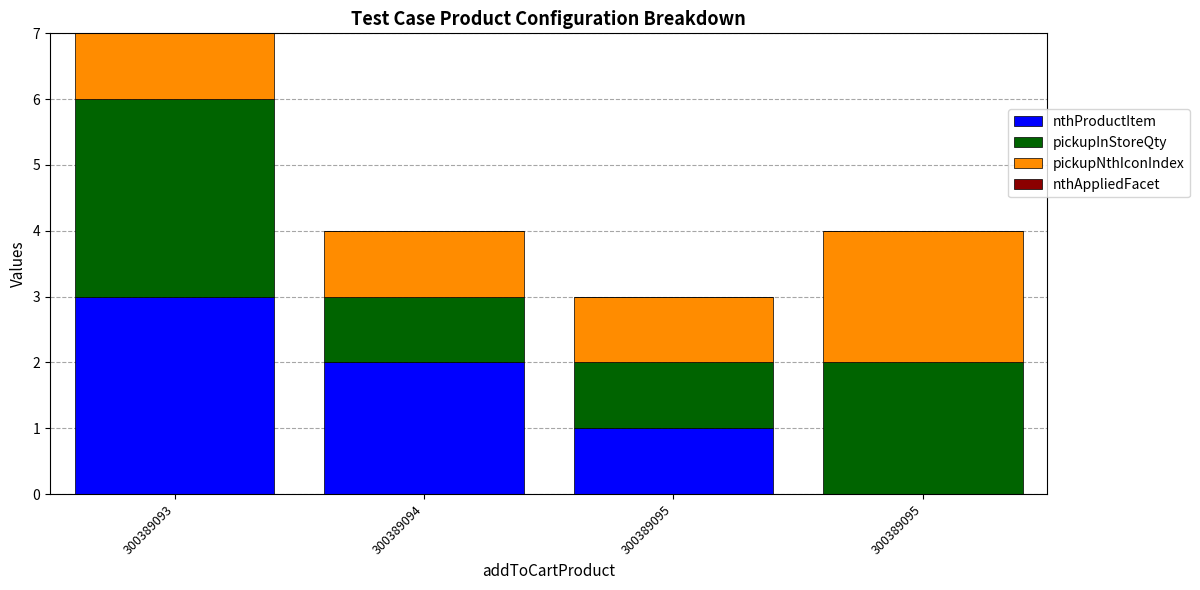

Count the number of data series in this chart.

3